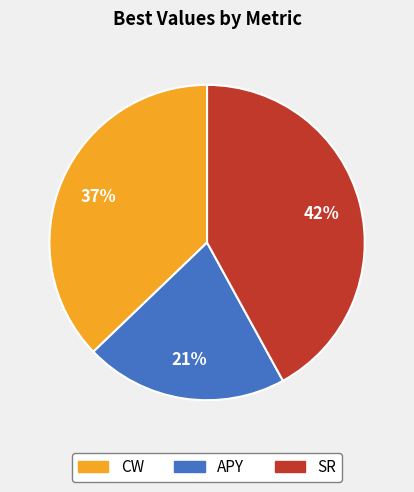

To the nearest percent, what is the difference between the APY and CW slice percentages?

16%